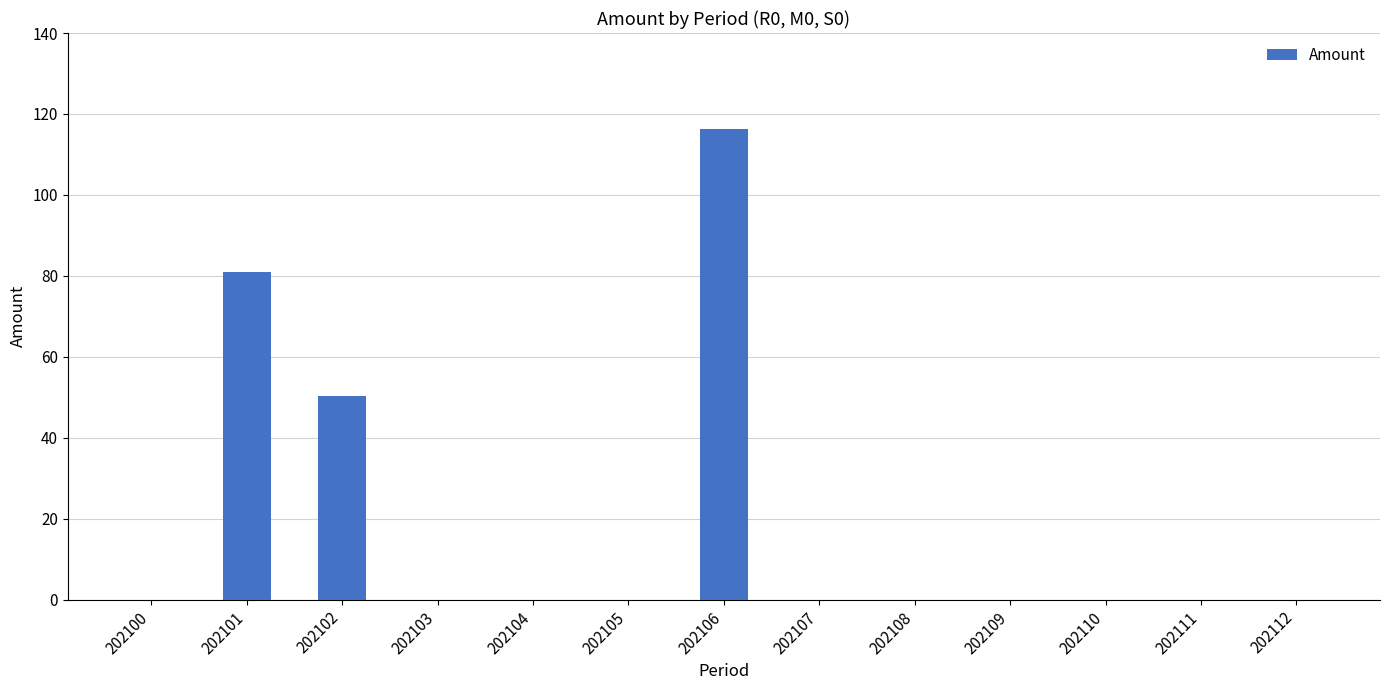

Reading left to right, extract all data points from this chart.

202100=0.0	202101=81.0	202102=50.4	202103=0.0	202104=0.0	202105=0.0	202106=116.3	202107=0.0	202108=0.0	202109=0.0	202110=0.0	202111=0.0	202112=0.0